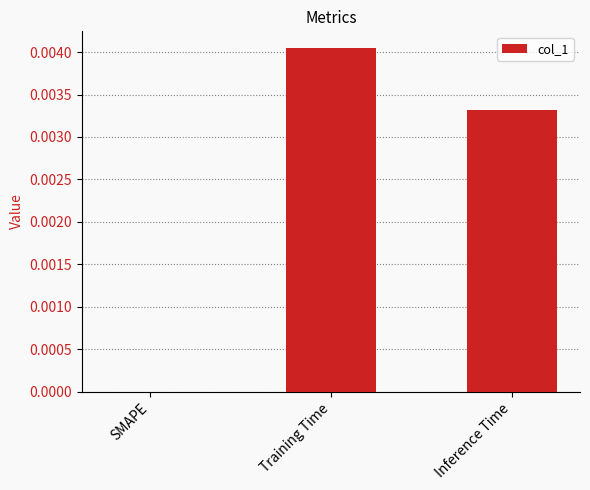

Which has a higher value, Training Time or Inference Time?

Training Time